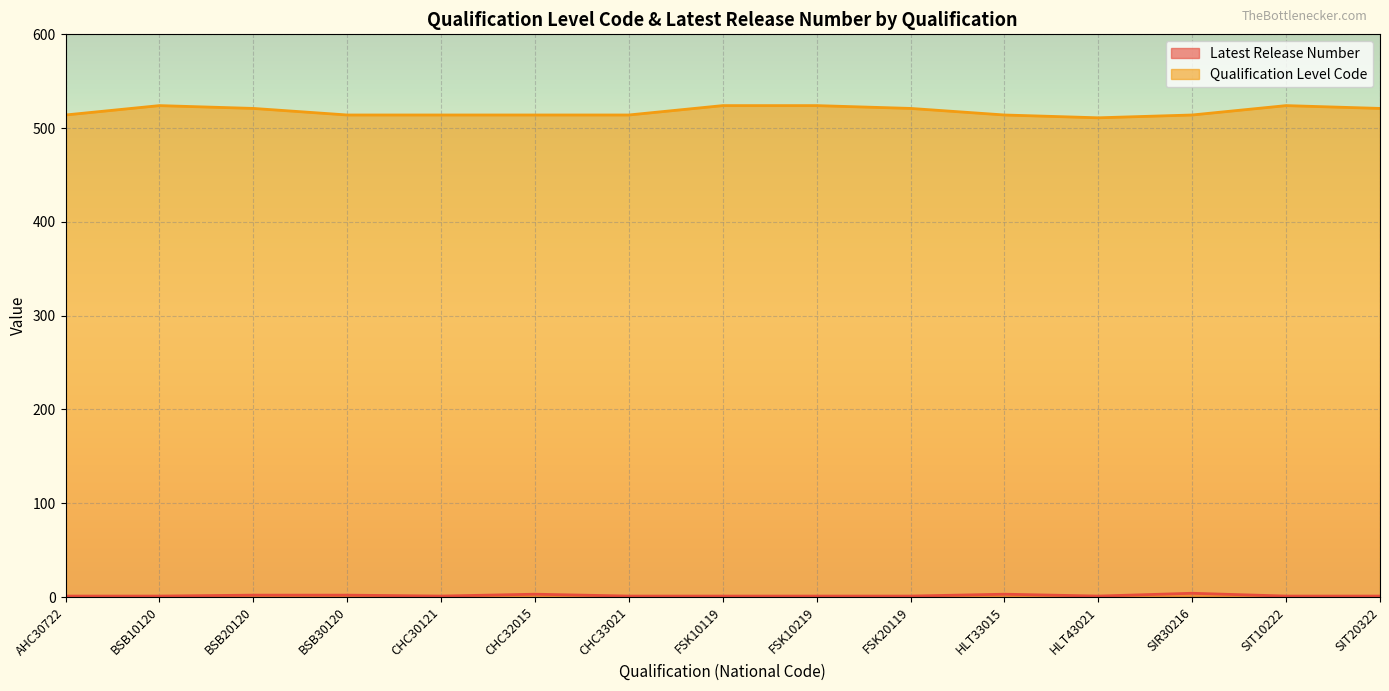

Does the chart display data point markers on the line(s)?

No